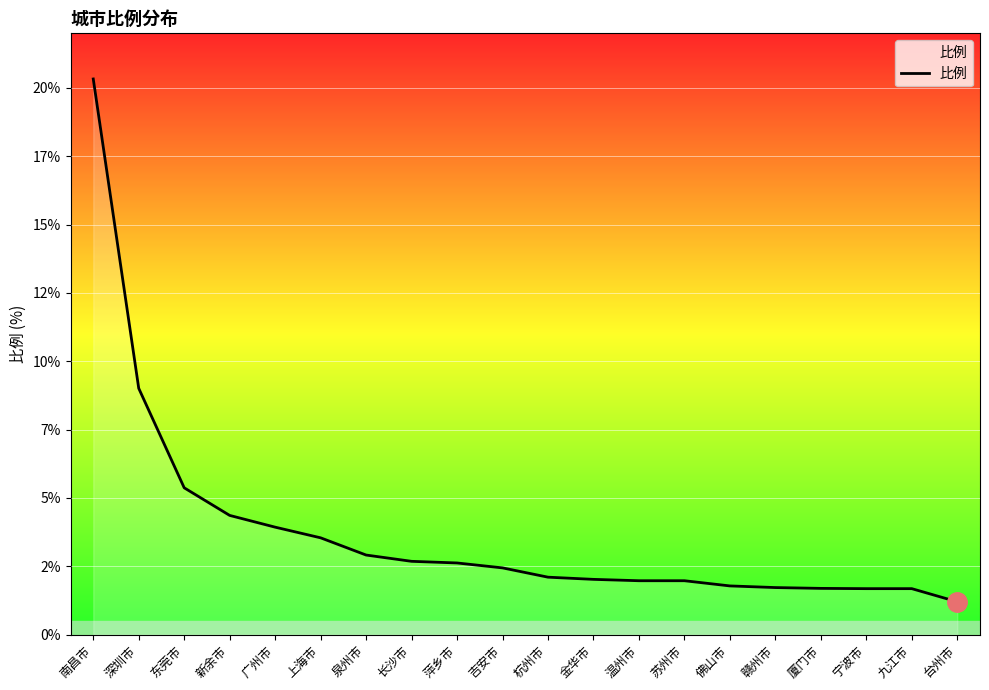

Rank the categories by value from highest to lowest.

南昌市, 深圳市, 东莞市, 新余市, 广州市, 上海市, 泉州市, 长沙市, 萍乡市, 吉安市, 杭州市, 金华市, 温州市, 苏州市, 佛山市, 赣州市, 厦门市, 宁波市, 九江市, 台州市